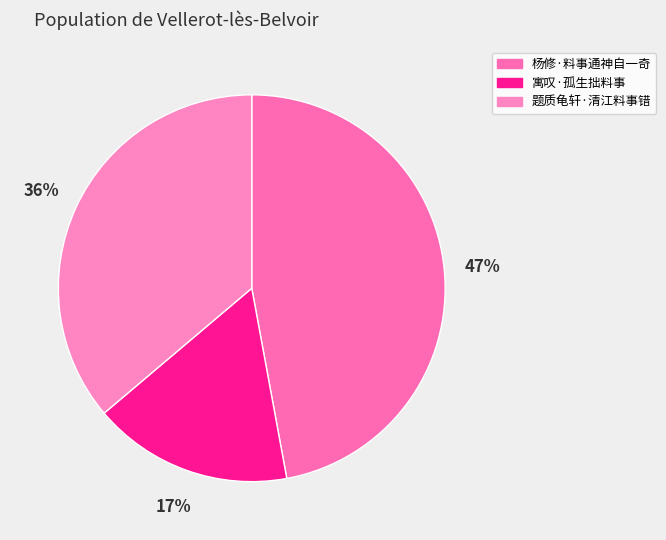

What percentage is the 杨修·料事通神自一奇 slice, to the nearest percent?

47%